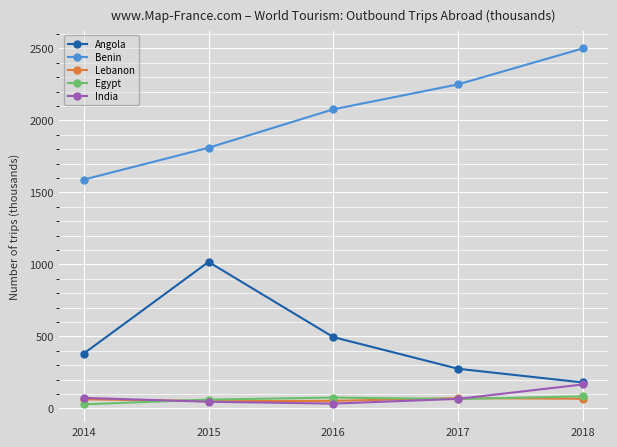

Which series has the largest range (max minus min)?

Benin